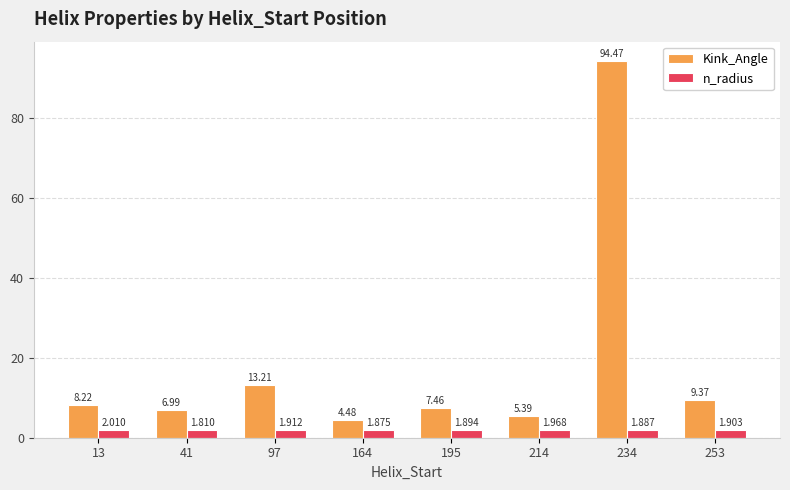

Is the value of n_radius at 253 greater than the value of Kink_Angle at 13?

No